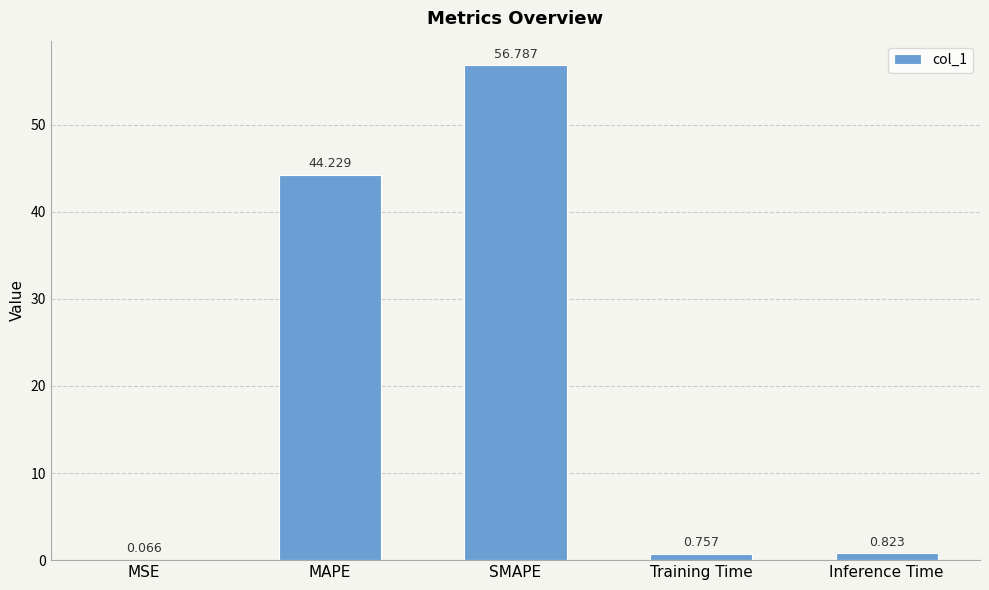

Between SMAPE and Inference Time, which is larger?

SMAPE